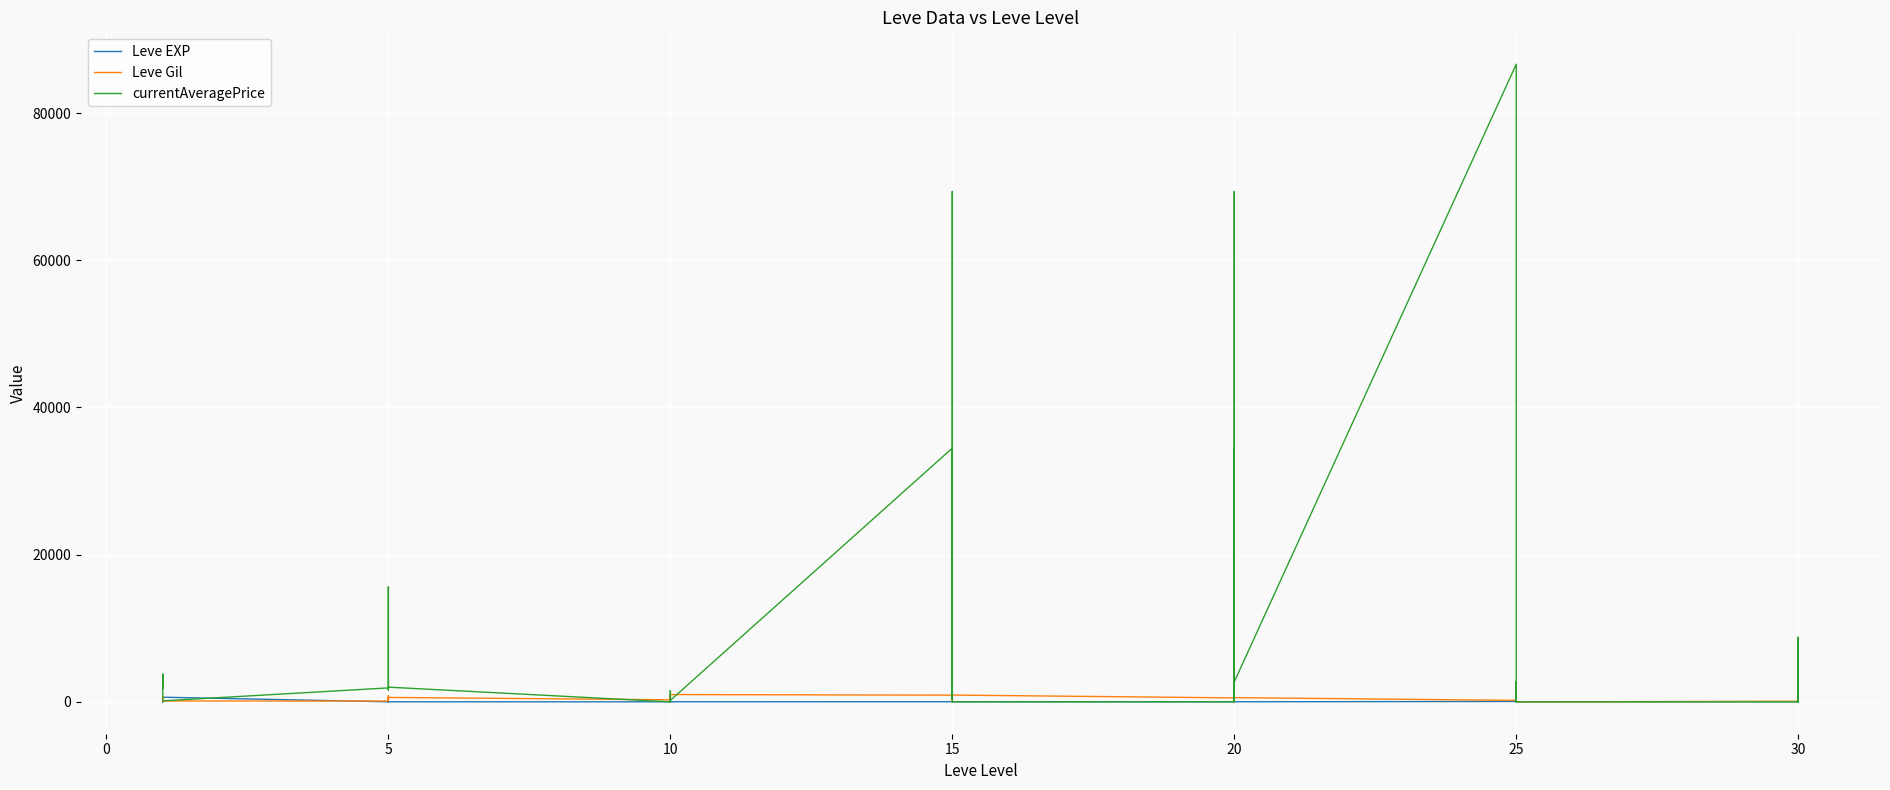

How many lines are shown in the chart?

3